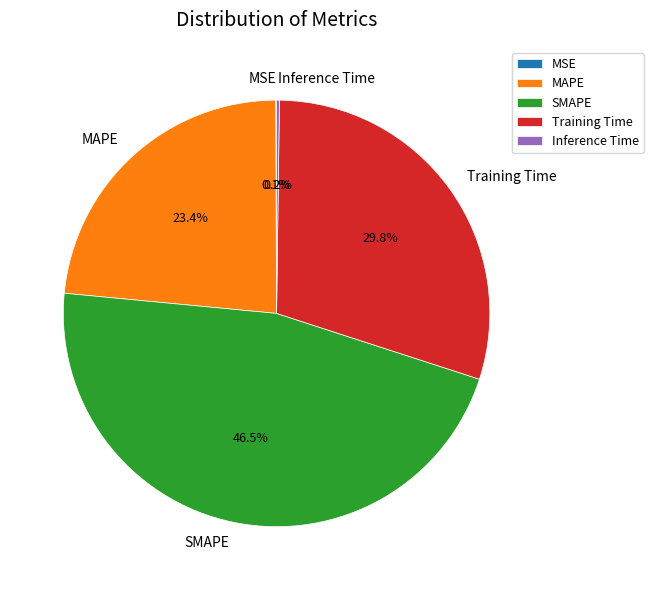

Is it true that Training Time is 30% of the pie?

True